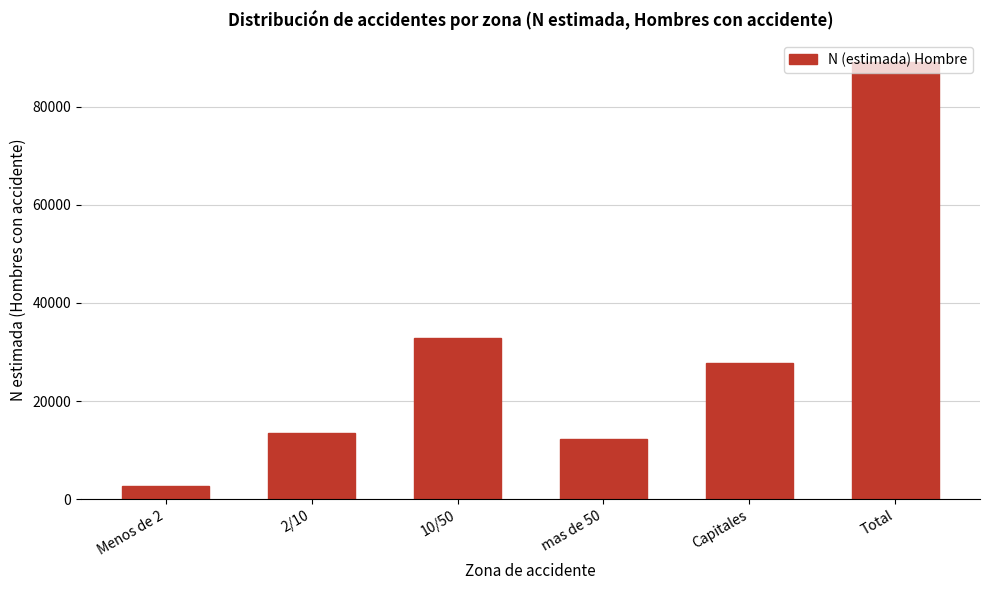

What is the value of the 3rd bar from the left?

32929